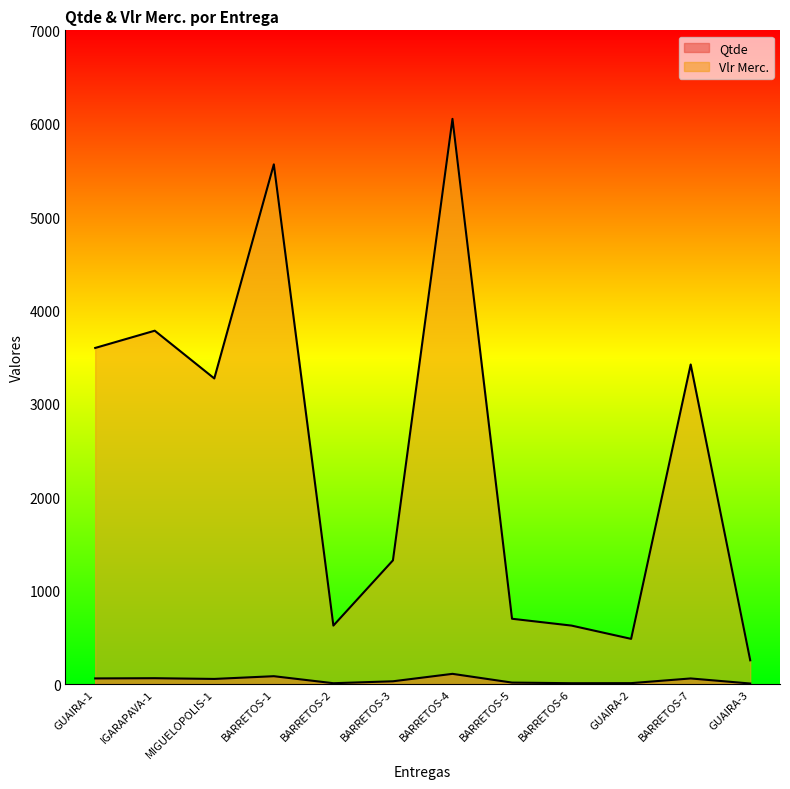

Which series has the widest spread of values?

Vlr Merc.